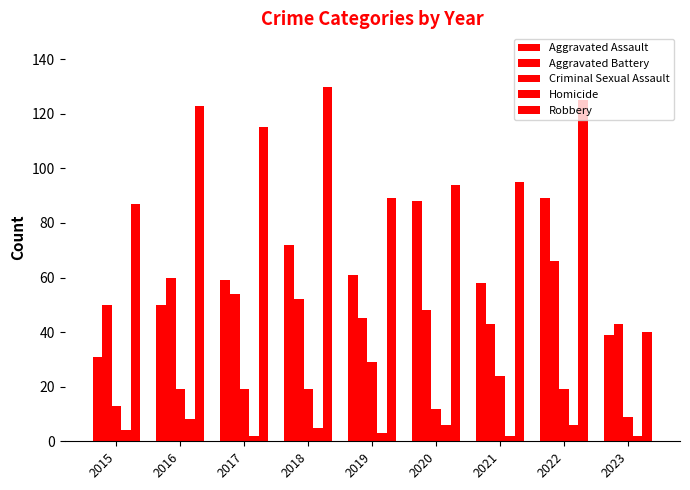

What is the difference between the maximum and minimum values in the Robbery series?

90